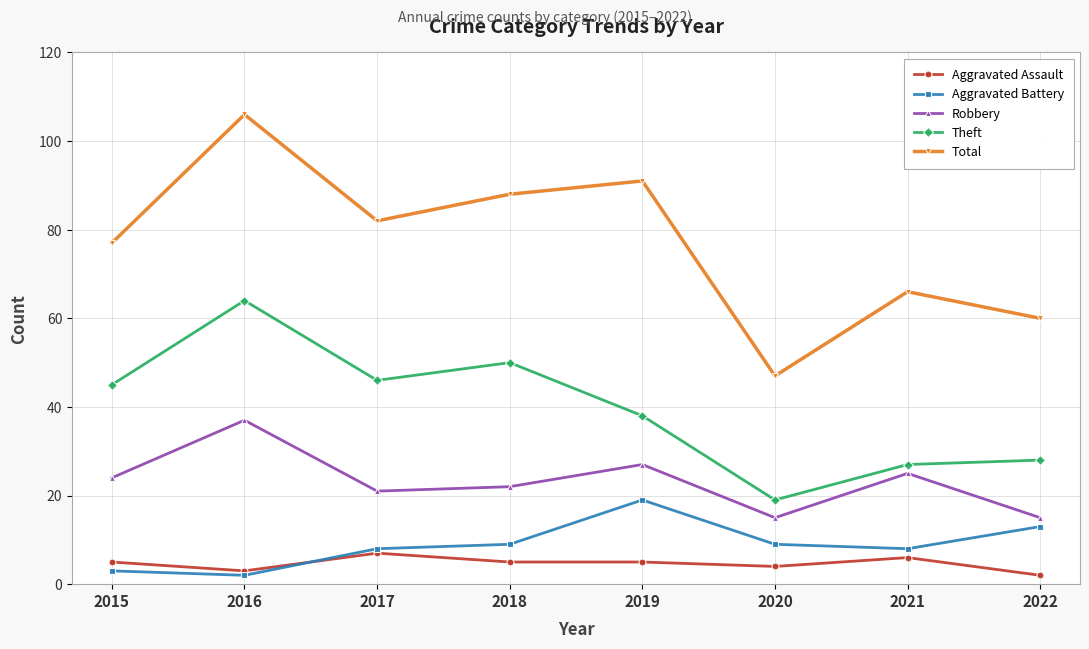

What is the difference between the highest and lowest values at 2019?

86